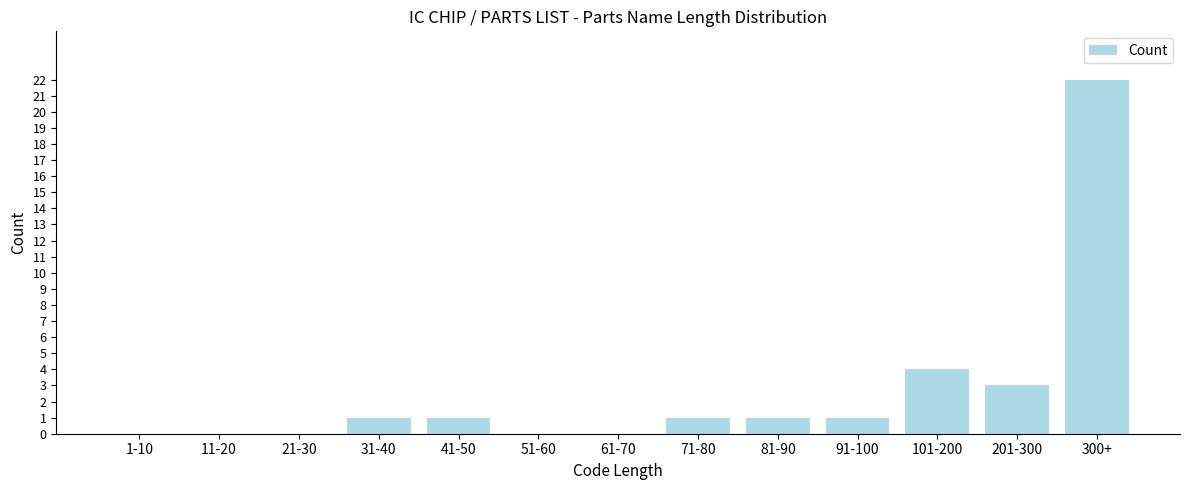

Reading right to left, extract all data points from this chart.

300+=22	201-300=3	101-200=4	91-100=1	81-90=1	71-80=1	61-70=0	51-60=0	41-50=1	31-40=1	21-30=0	11-20=0	1-10=0